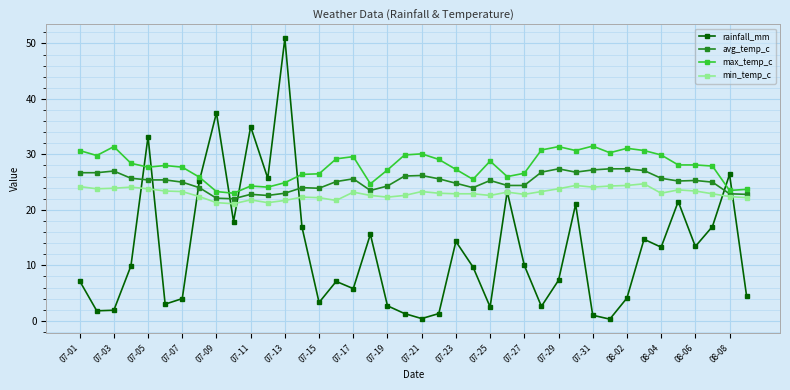

Does the chart have visible grid lines?

Yes